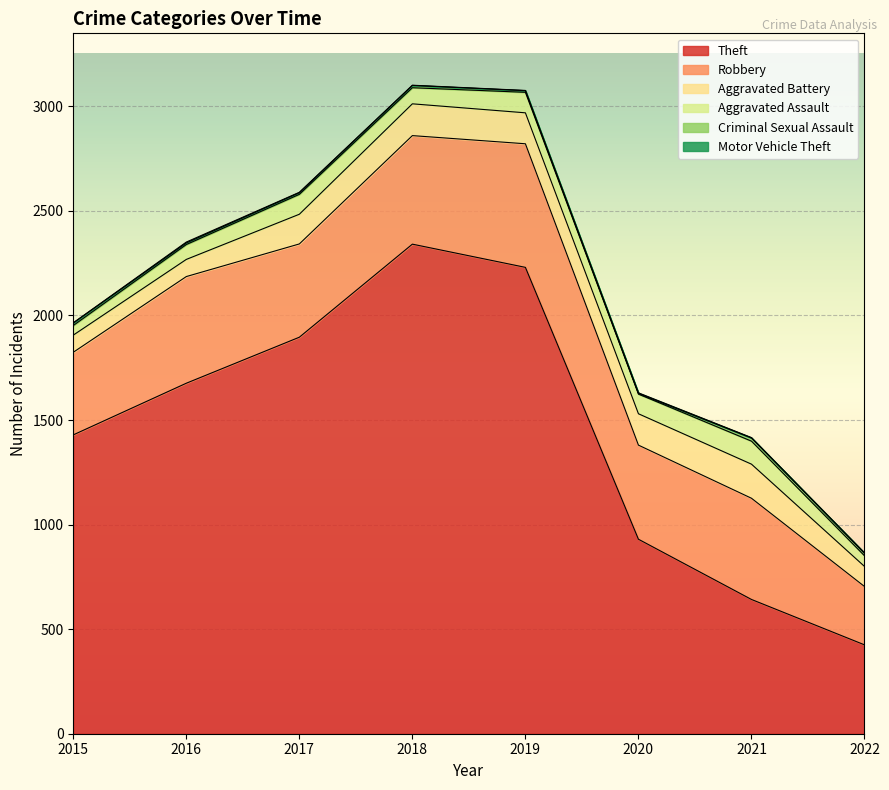

Reading left to right, list all the values displayed in this chart.

Theft: 2015=1429	2016=1676	2017=1896	2018=2341	2019=2230	2020=930	2021=642	2022=425
Robbery: 2015=395	2016=510	2017=446	2018=519	2019=591	2020=450	2021=484	2022=279
Aggravated Battery: 2015=82	2016=82	2017=142	2018=152	2019=148	2020=150	2021=163	2022=96
Aggravated Assault: 2015=46	2016=71	2017=95	2018=77	2019=98	2020=94	2021=110	2022=51
Criminal Sexual Assault: 2015=12	2016=8	2017=8	2018=11	2019=8	2020=3	2021=15	2022=12
Motor Vehicle Theft: 2015=1	2016=4	2017=2	2018=1	2019=1	2020=3	2021=2	2022=2